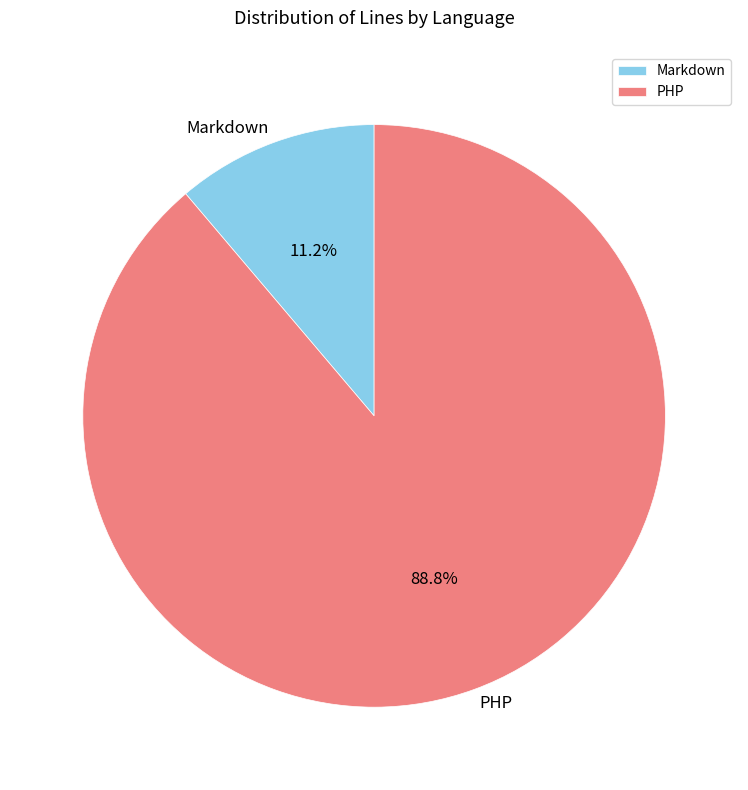

Which has a higher value, Markdown or PHP?

PHP